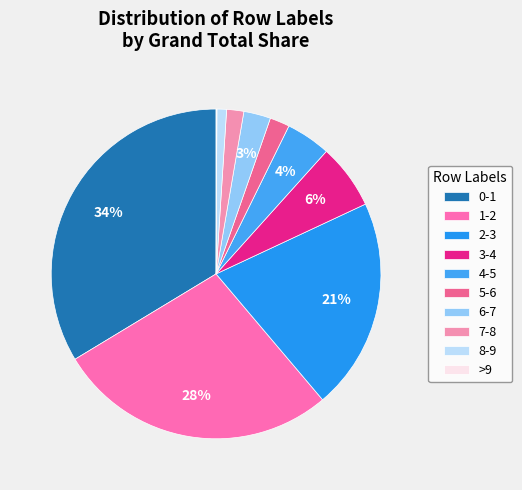

Count the number of slices in the pie.

10